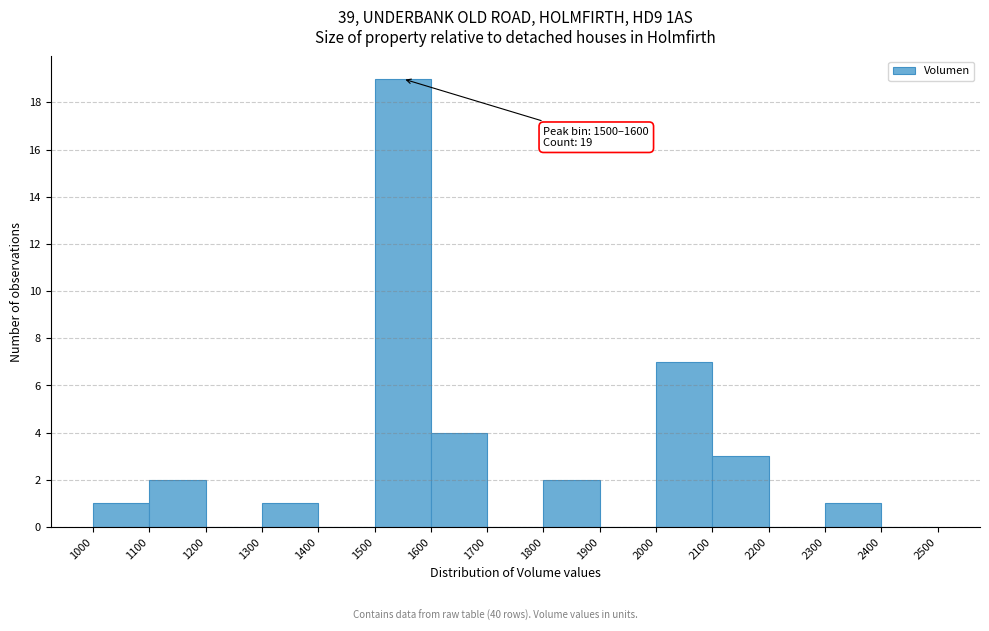

Over which range of the x-axis is the bar tallest?

1500 to 1600